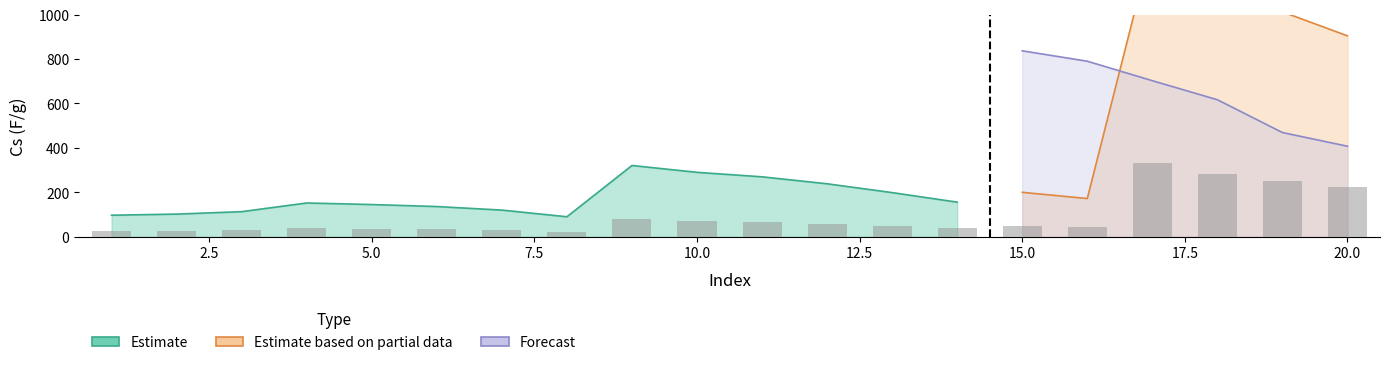

Rank the series by their average value, from highest to lowest.

Estimate based on partial data, Forecast, Estimate